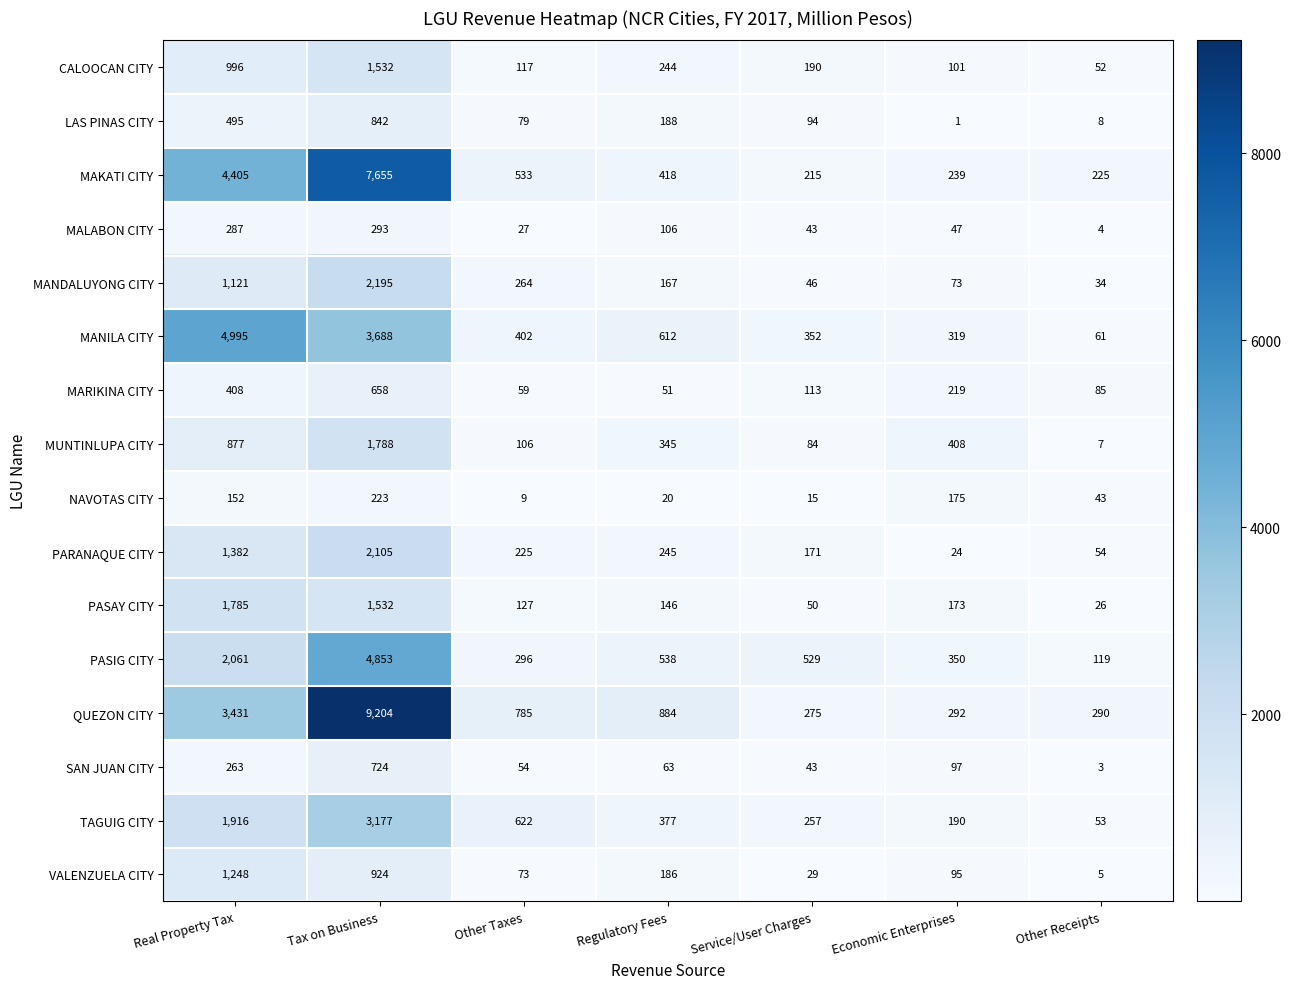

Is the value of LAS PINAS CITY at Economic Enterprises greater than the value of MANILA CITY at Regulatory Fees?

No